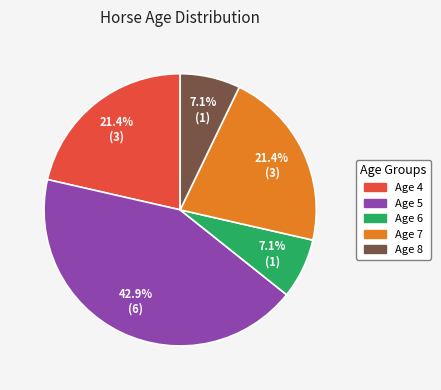

The Age 5 slice represents 43% of the pie. True or false?

True